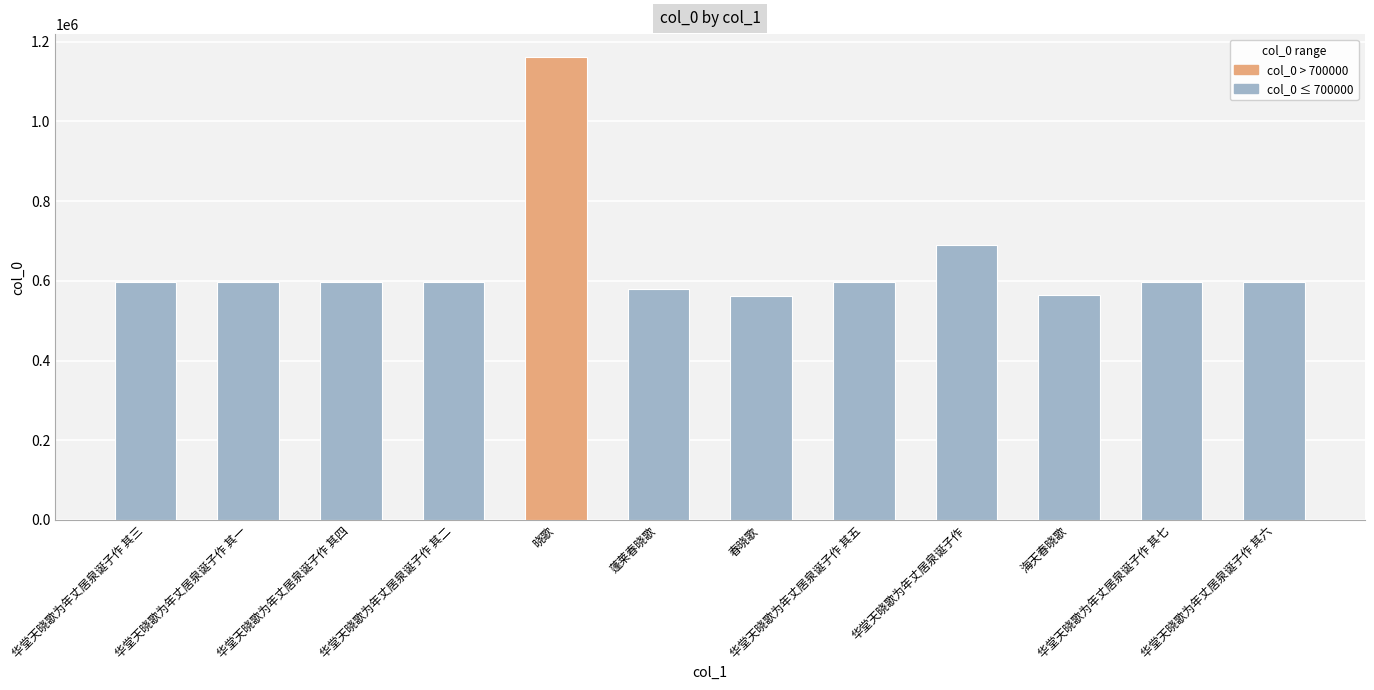

Which has a higher value, 春晓歌 or 华堂天晓歌为年丈居泉诞子作 其二?

华堂天晓歌为年丈居泉诞子作 其二